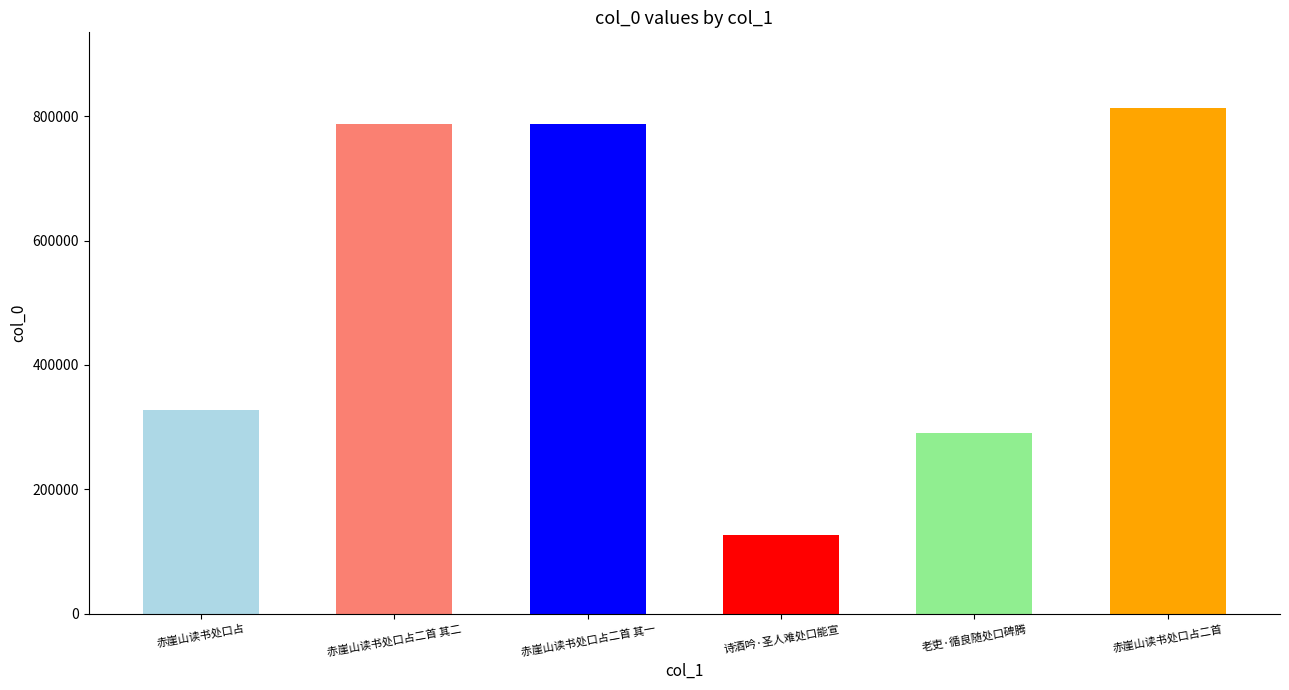

Which has a higher value, 老吏·循良随处口碑腾 or 赤崖山读书处口占二首 其二?

赤崖山读书处口占二首 其二